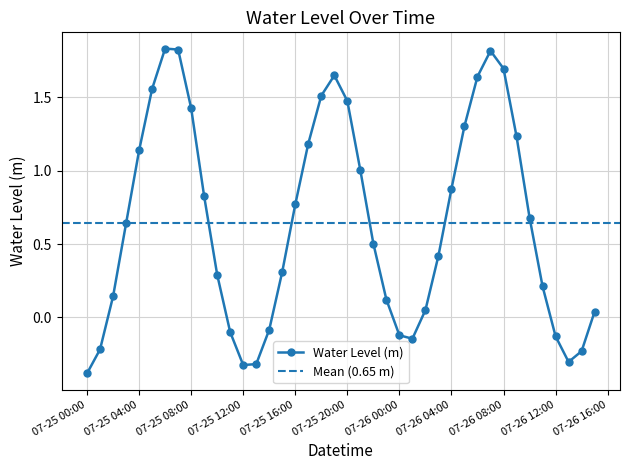

How many distinct data groups are displayed?

1